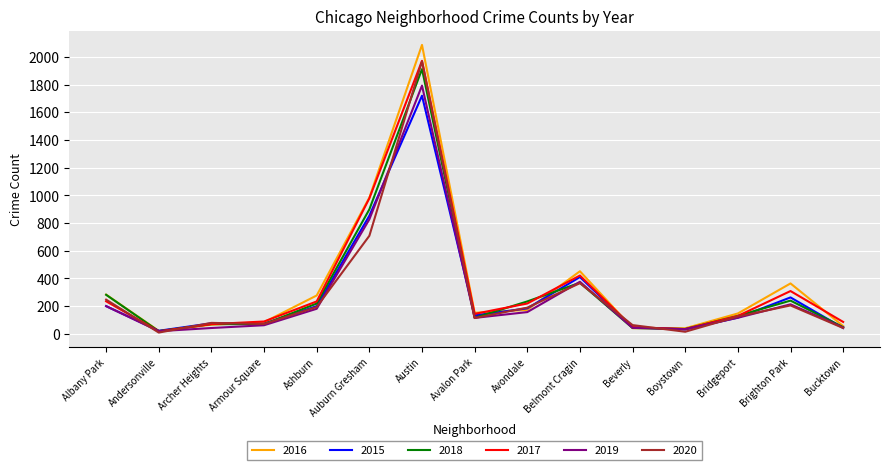

True or false: 2017 has a value of 88 at Armour Square.

True